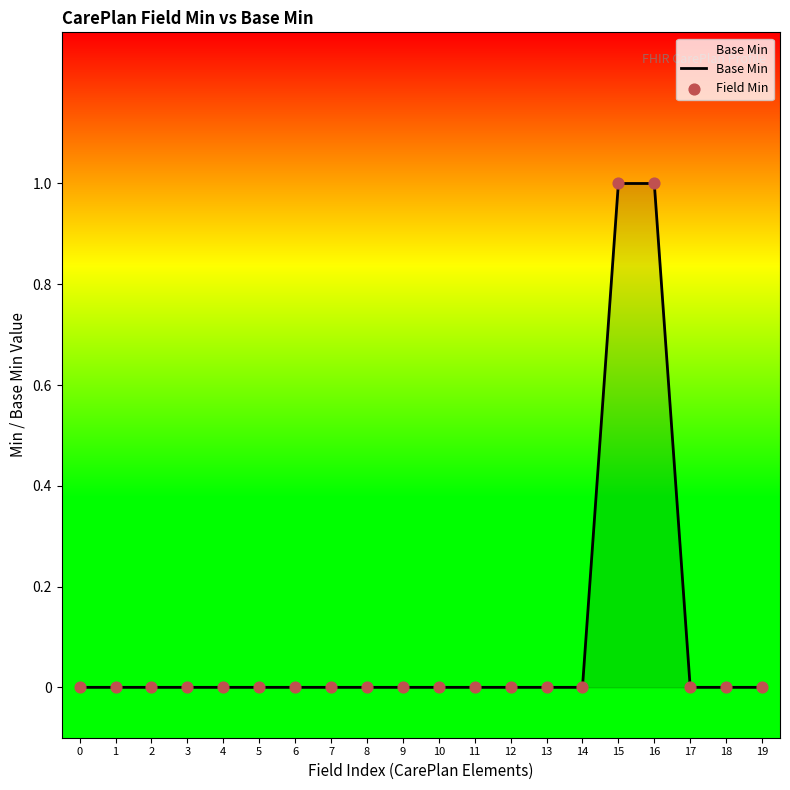

What is the change in value from 13 to 15?

+1